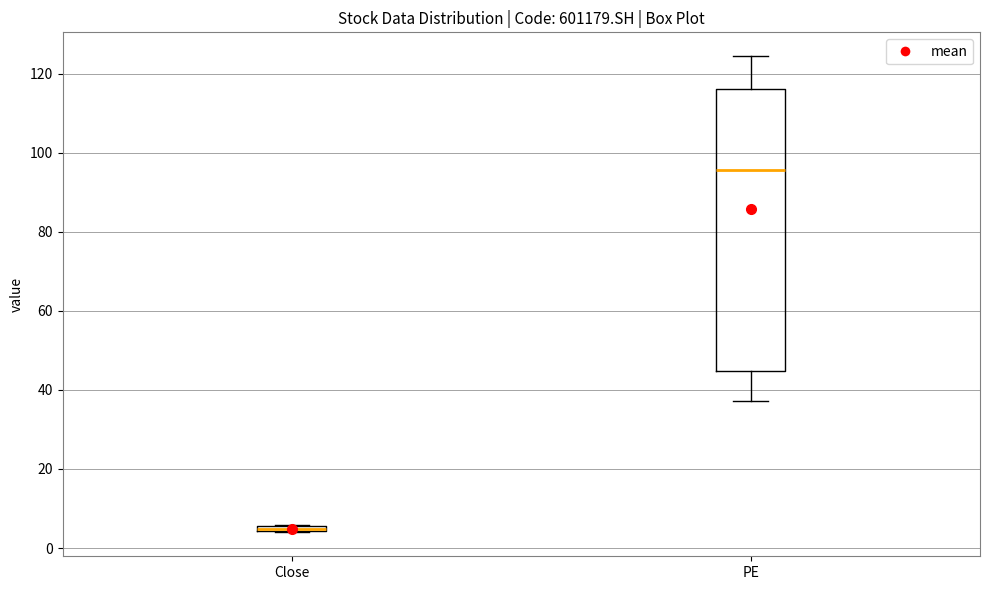

Which box has the highest median line?

PE